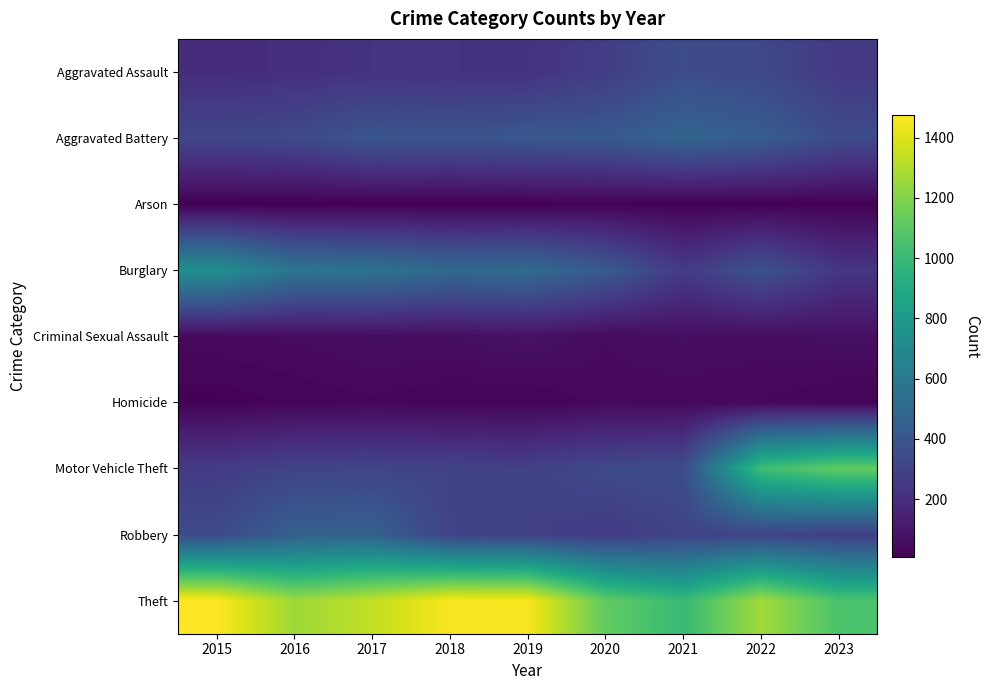

Between 2015 and 2023, which series saw the biggest shift?

Motor Vehicle Theft